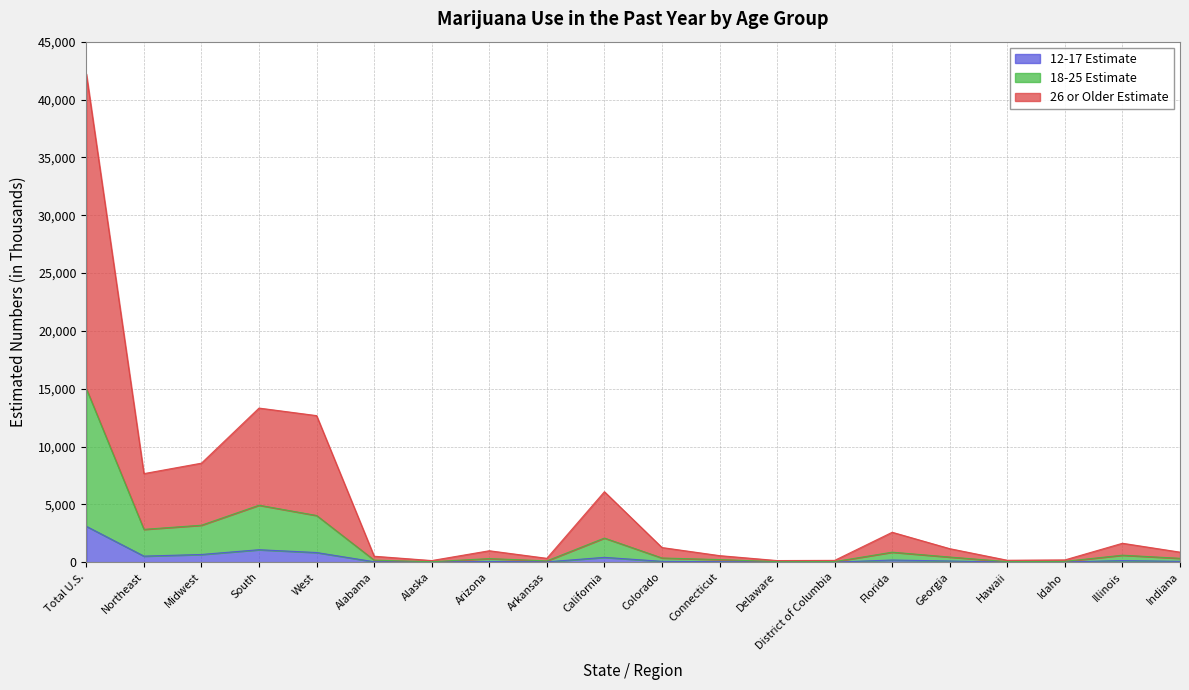

What is the sum of the 18-25 Estimate values at Colorado and Alabama?

538